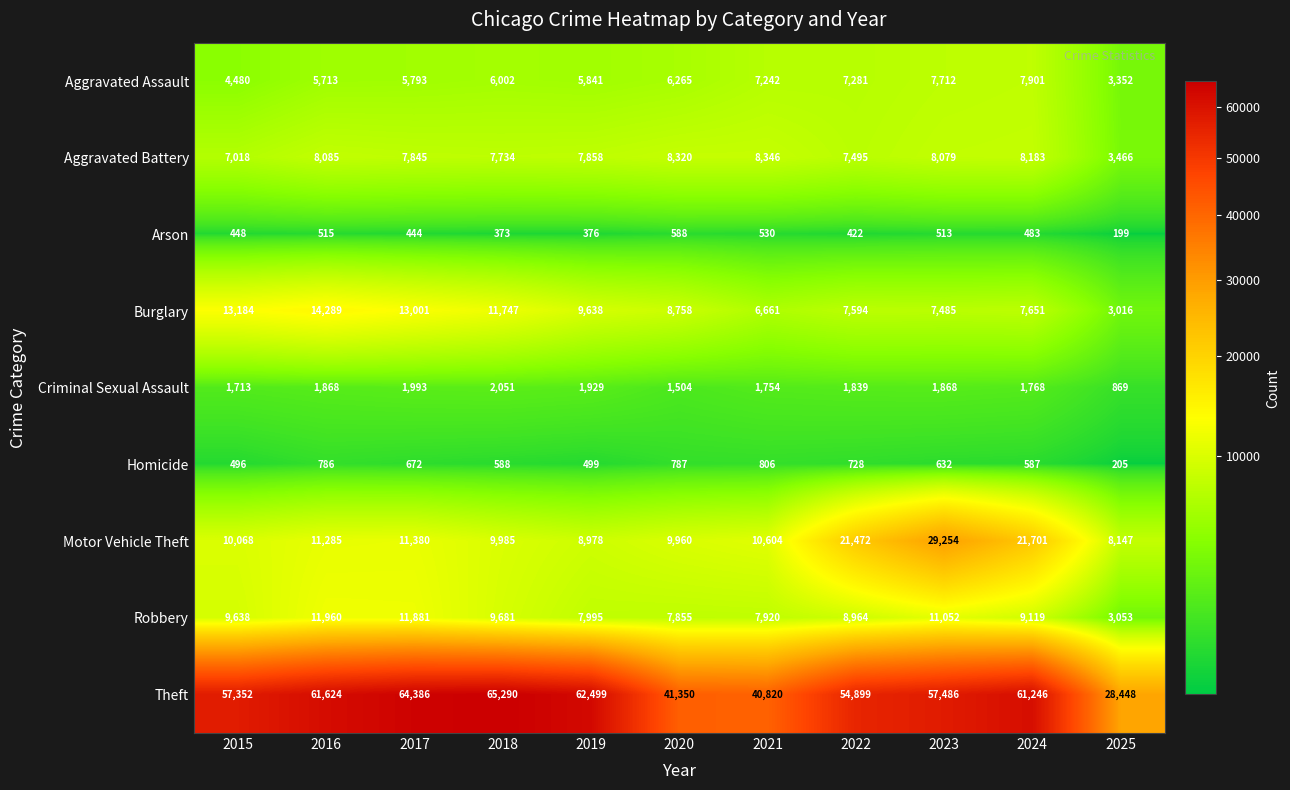

Is it true that Theft equals 57352 at 2015?

True